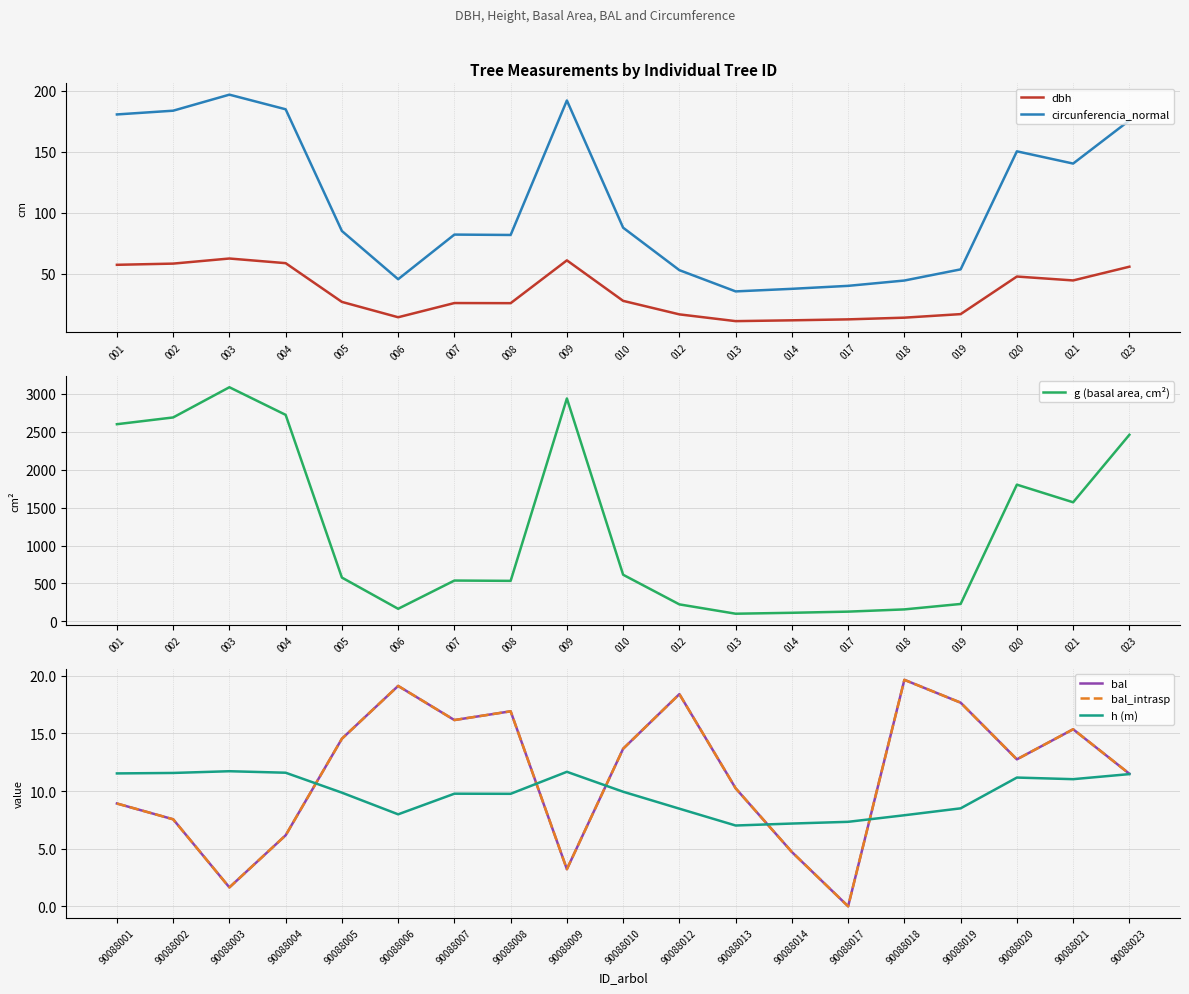

How many lines are shown in the chart?

6